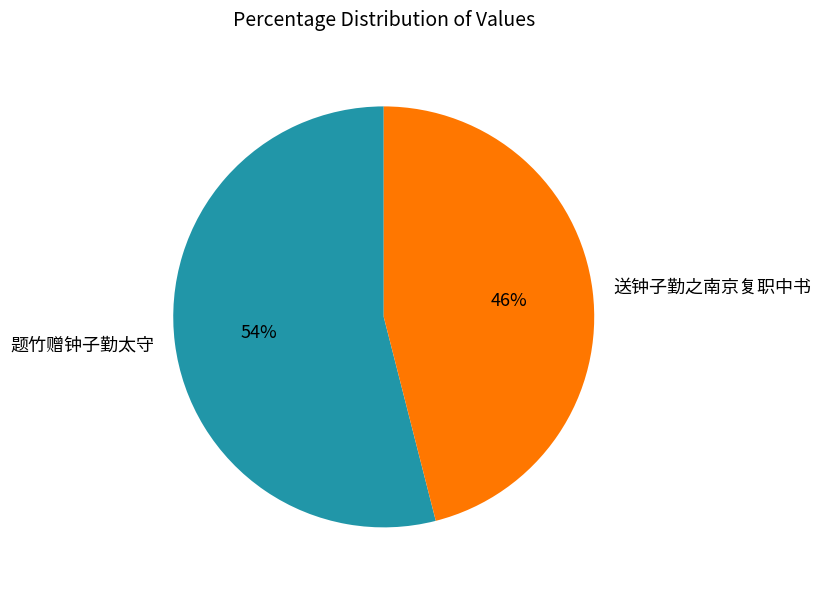

What is the largest slice in the pie chart?

题竹赠钟子勤太守